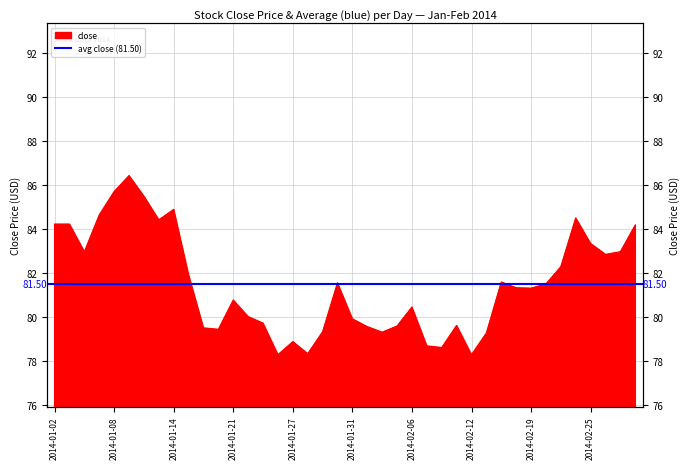

What is the maximum value shown in the chart?

86.4